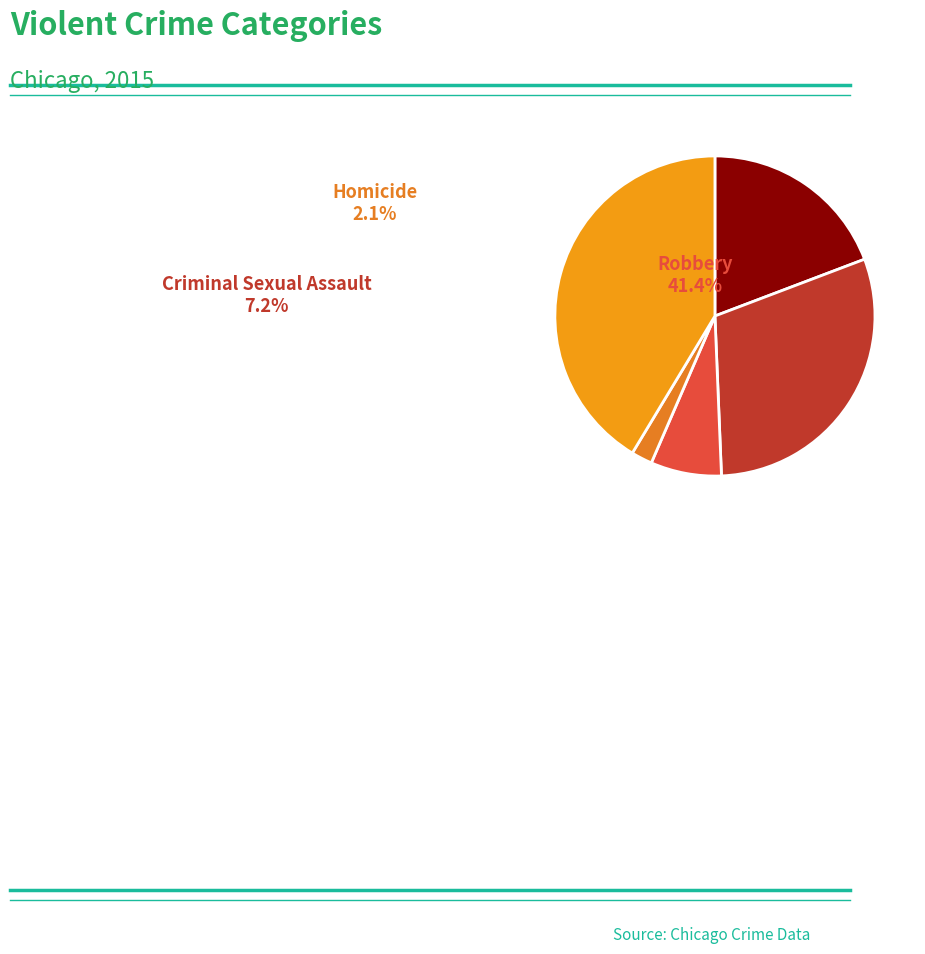

Approximately how many times larger is the value at Aggravated Assault compared to Criminal Sexual Assault?

2.7